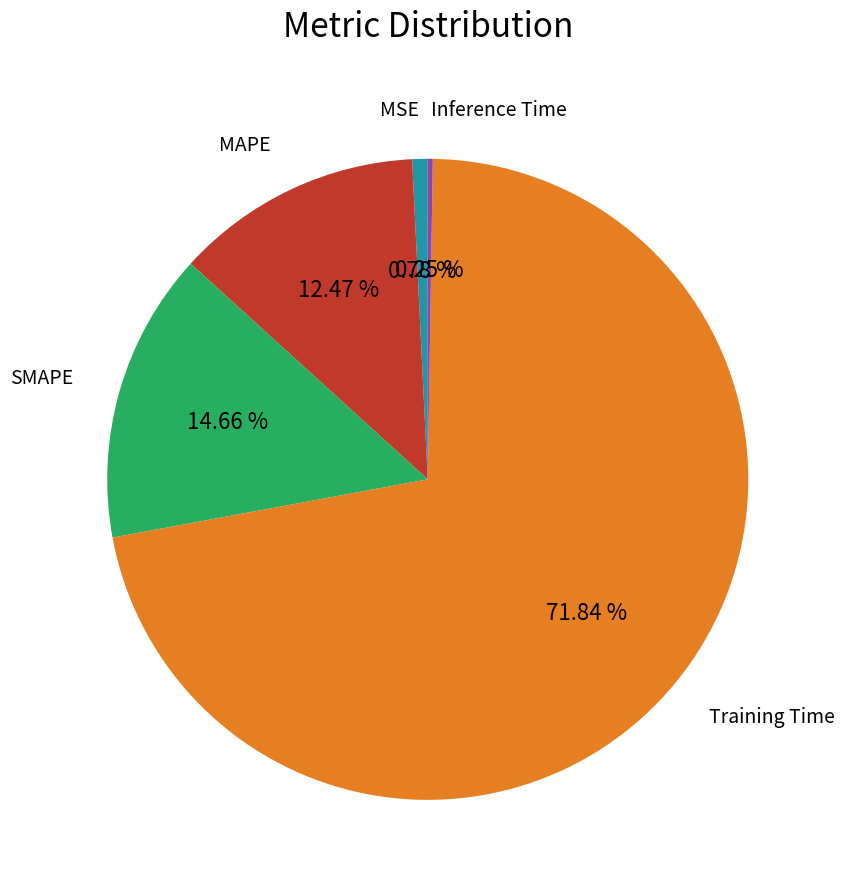

To the nearest percent, what is the difference between the largest and smallest slice percentages?

72%